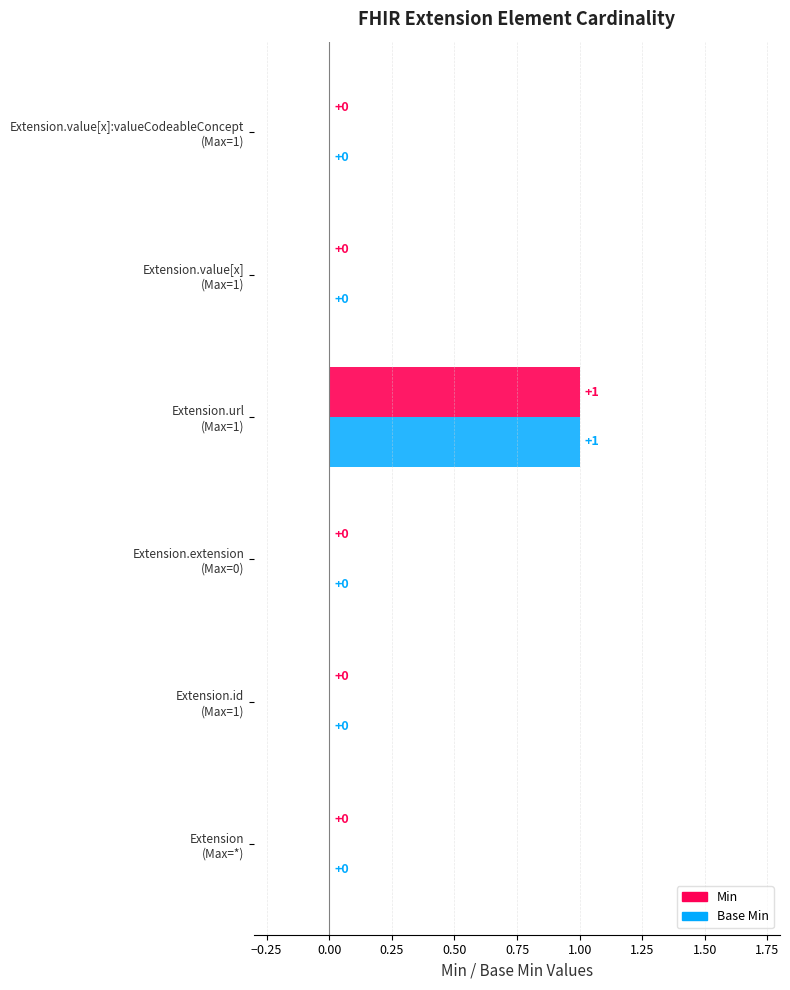

How many Base Min values are between 0 and 1?

6